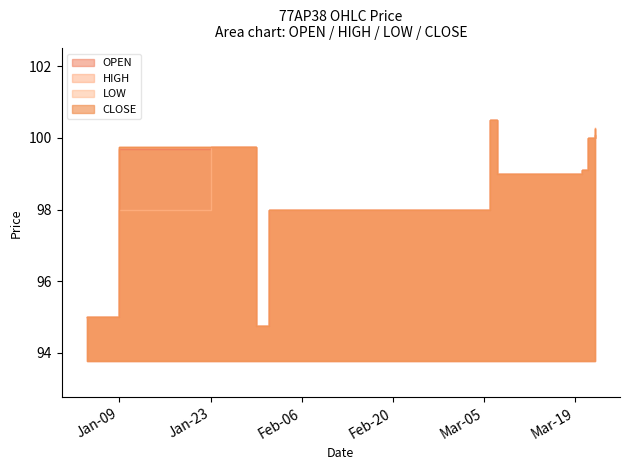

At which category is the sum across all series the highest?

2024-03-06